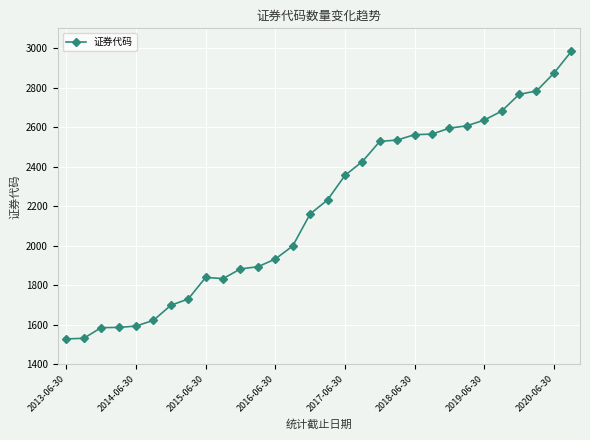

How many categories are shown in the chart?

30